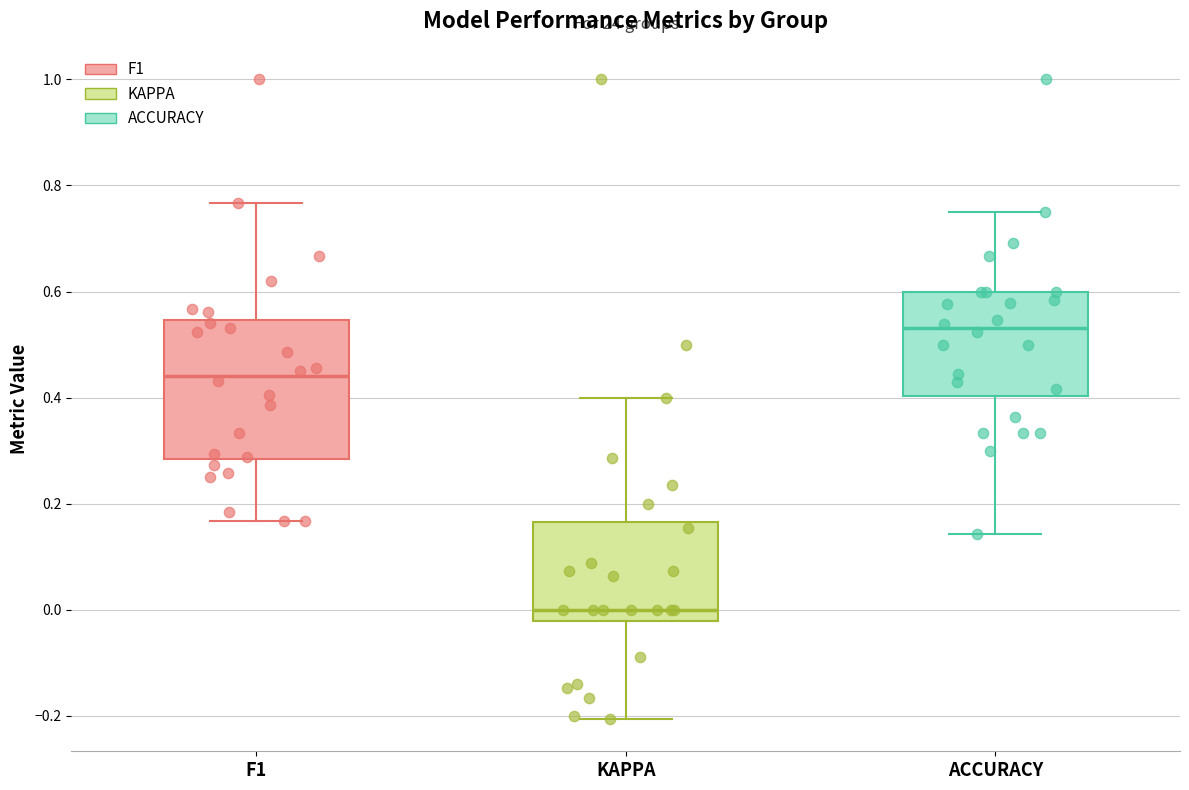

Comparing the boxes themselves (not the whiskers), which one is the tallest?

F1